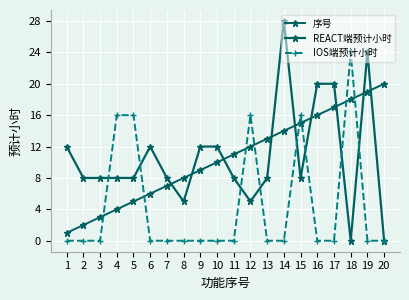

The IOS端预计小时 series shows 8 at 4. True or false?

False